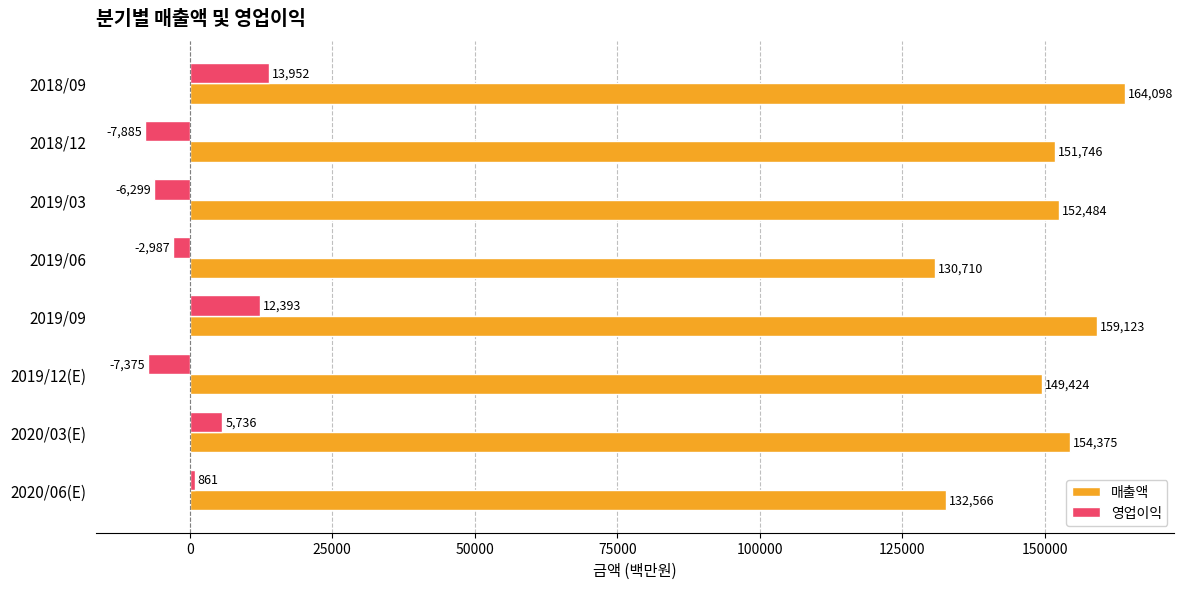

How many data points does each series have?

8